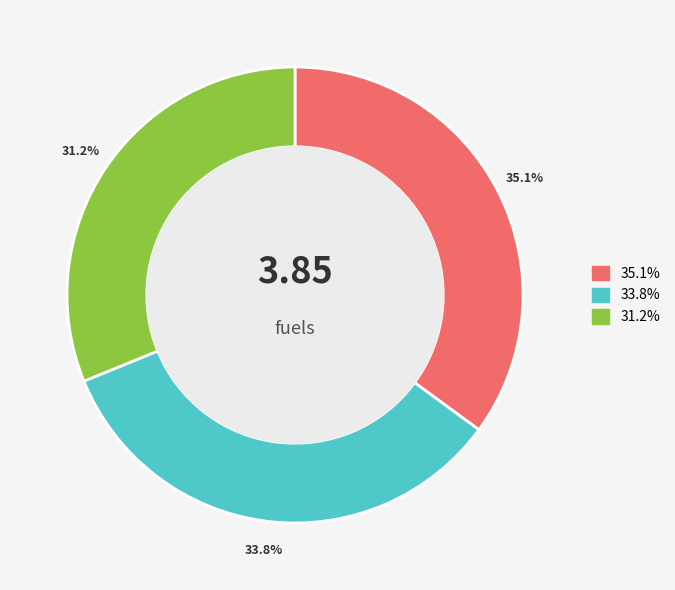

Is there any slice that represents more than half of the pie?

No